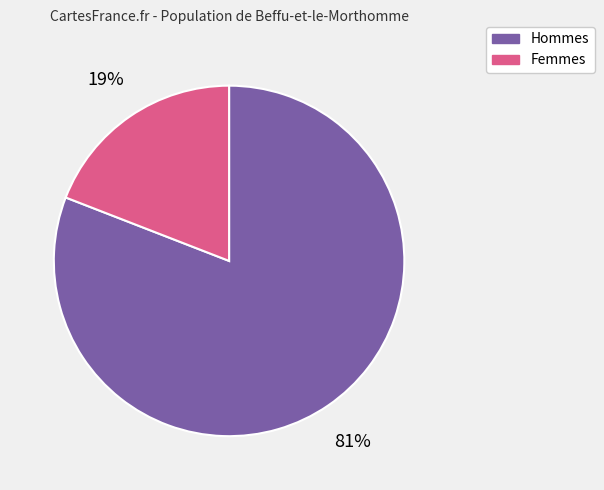

To the nearest percent, what is the average slice percentage?

50%